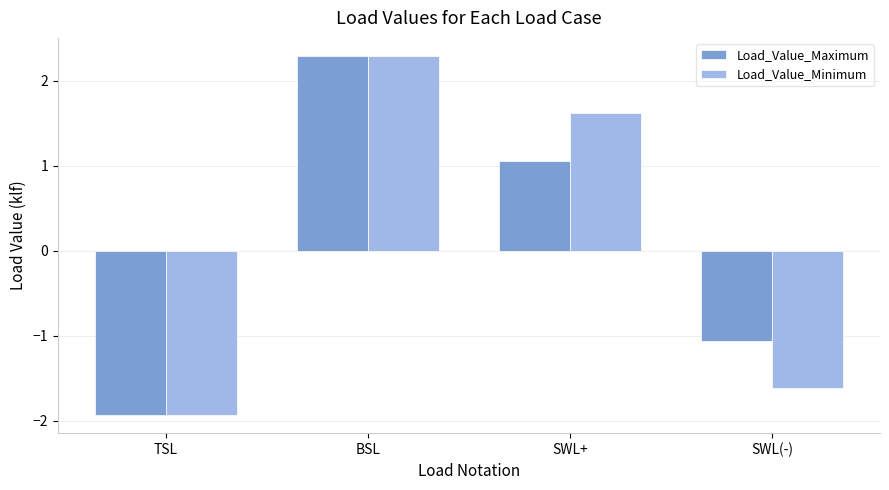

How many values in the Load_Value_Minimum series exceed 1?

2